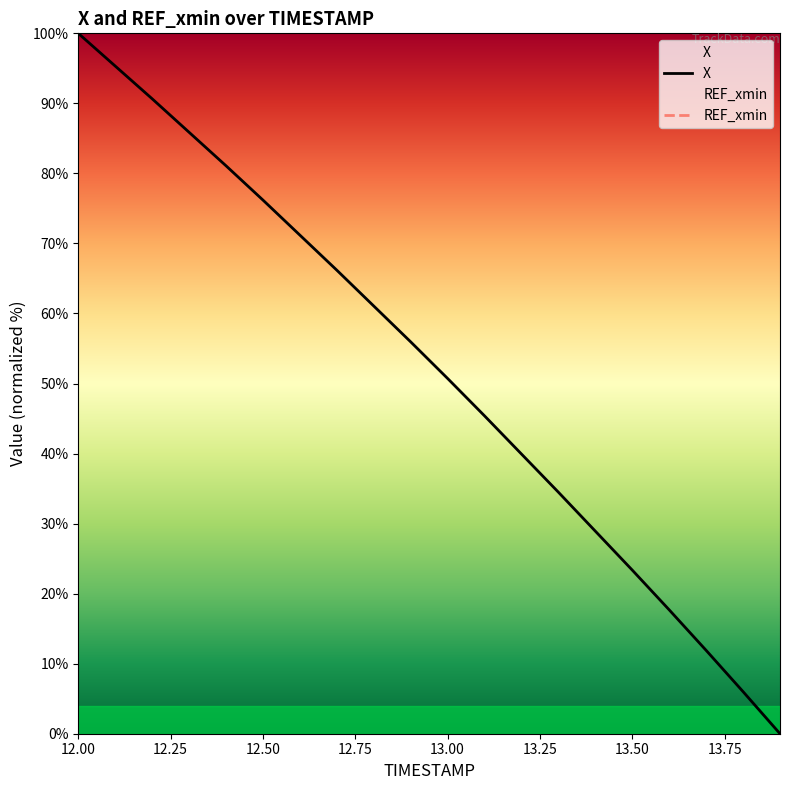

Which category has the highest value in the X series?

12.00